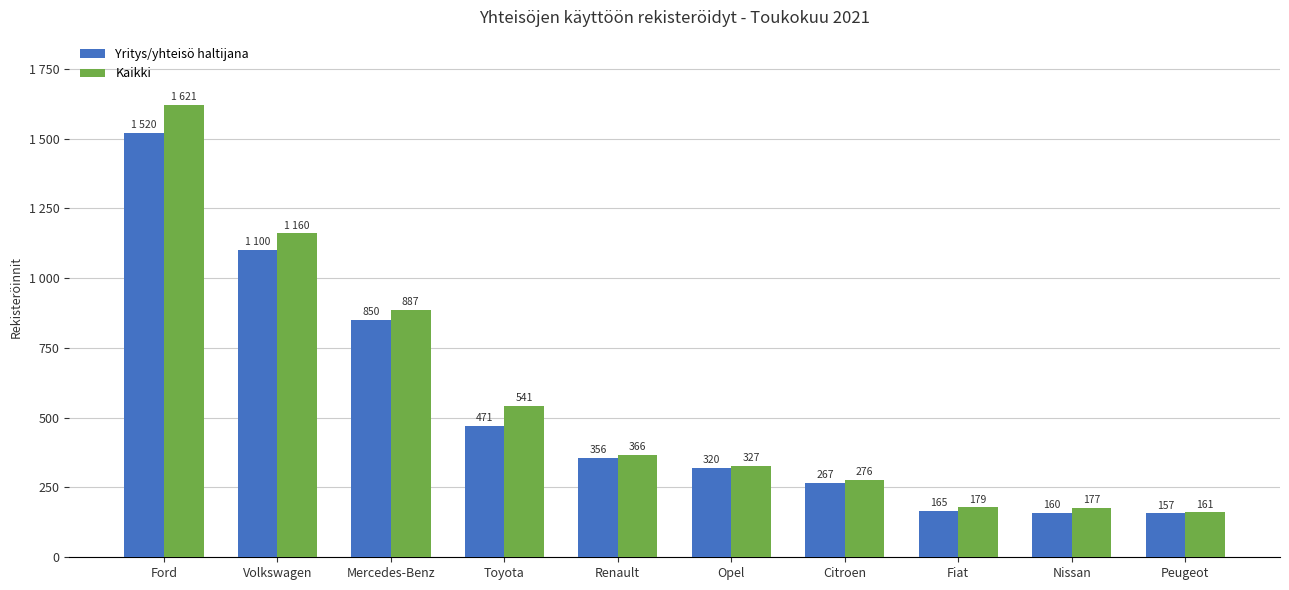

At which category is the sum across all series the highest?

Ford